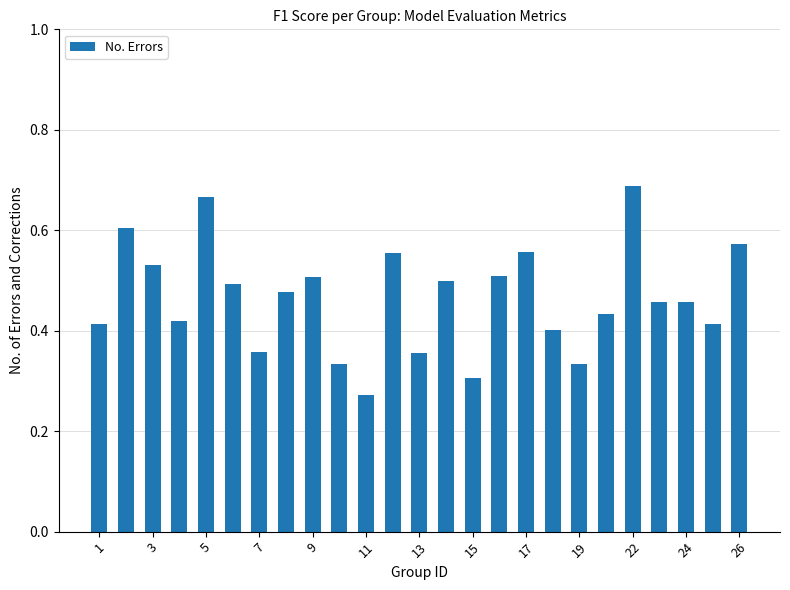

What is the sum of all values?

11.6